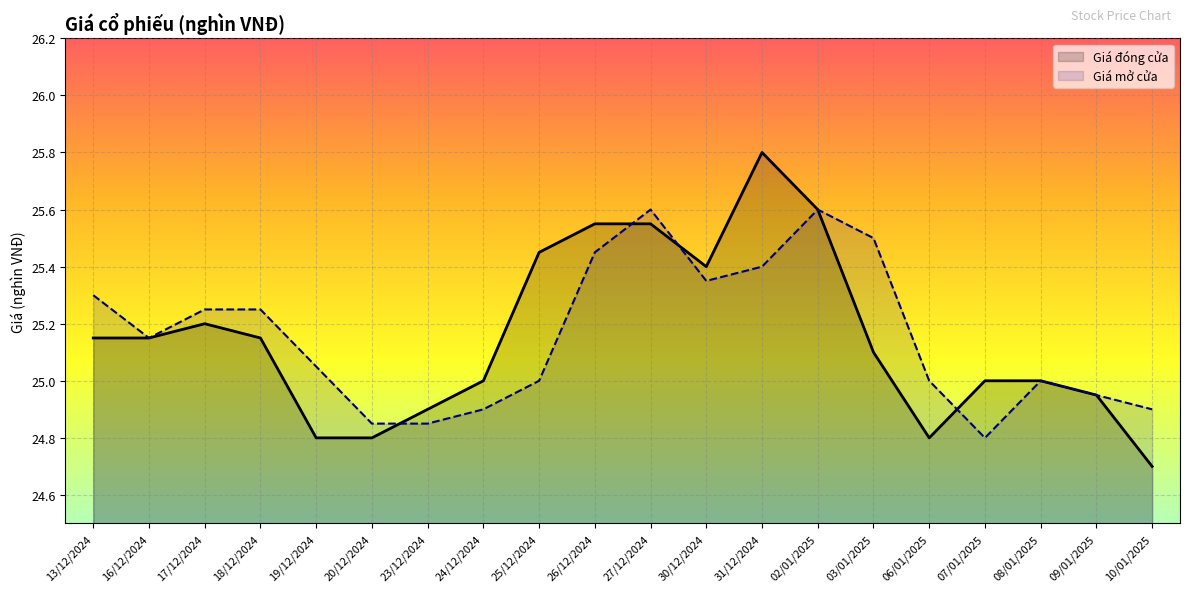

What value does the Giá đóng cửa series have at 10/01/2025?

24.7